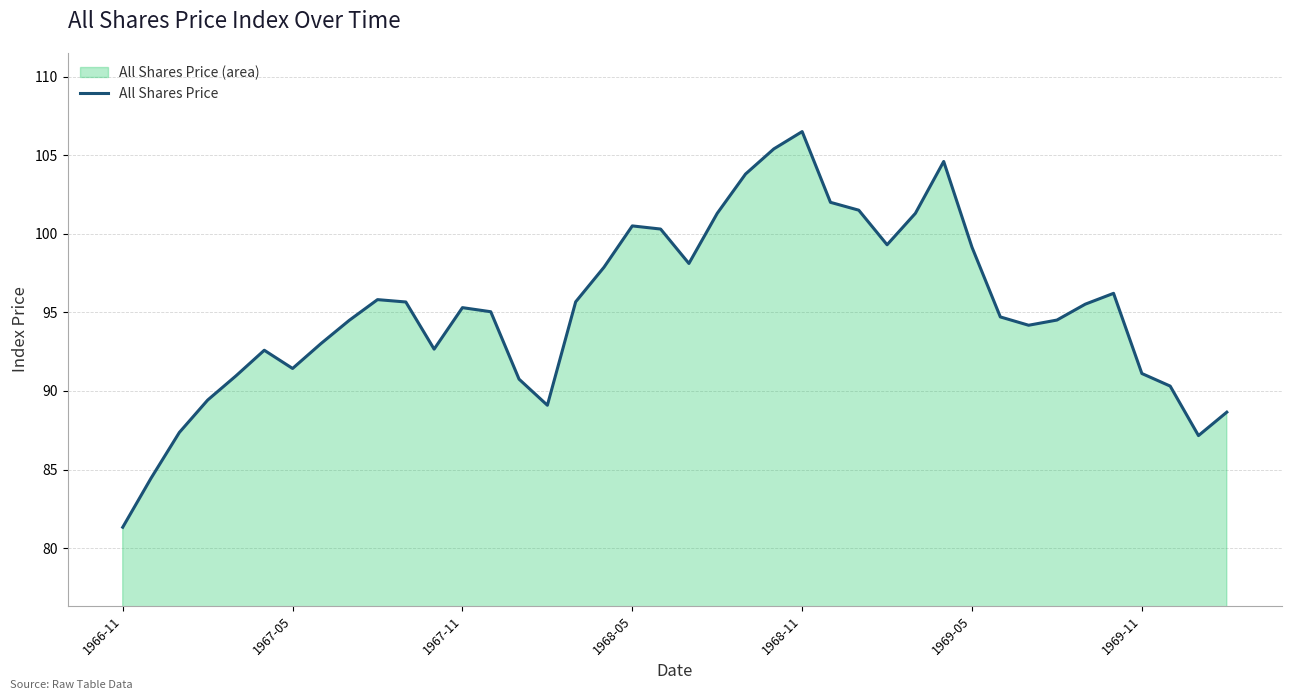

What is the change in value from 25 to 34?

-6.5